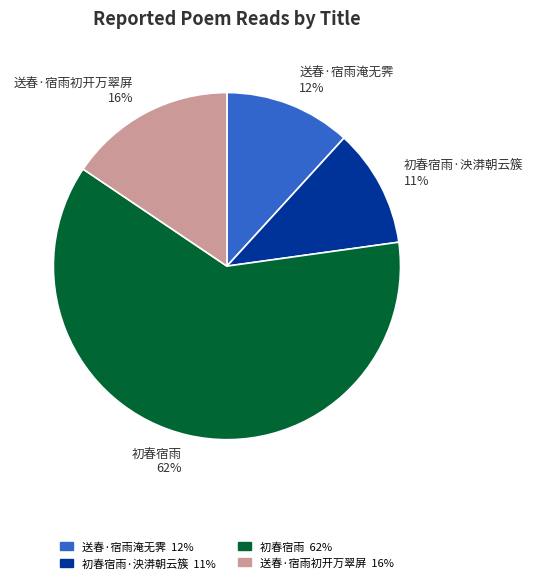

What is the ratio of the value at 送春·宿雨淹无霁 to the value at 送春·宿雨初开万翠屏?

0.8